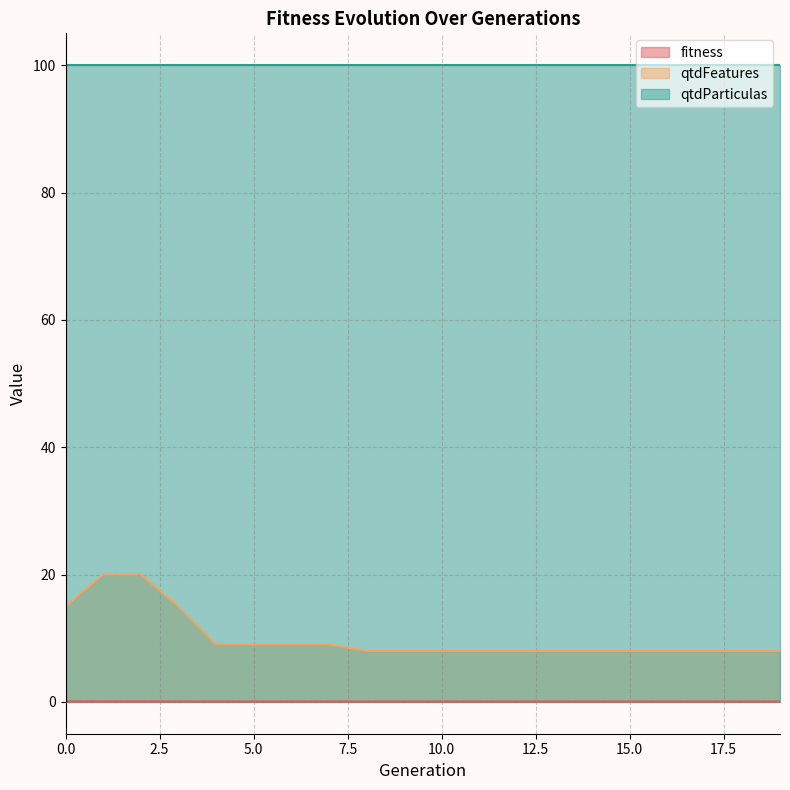

Which series changed the most between 4 and 18?

qtdFeatures